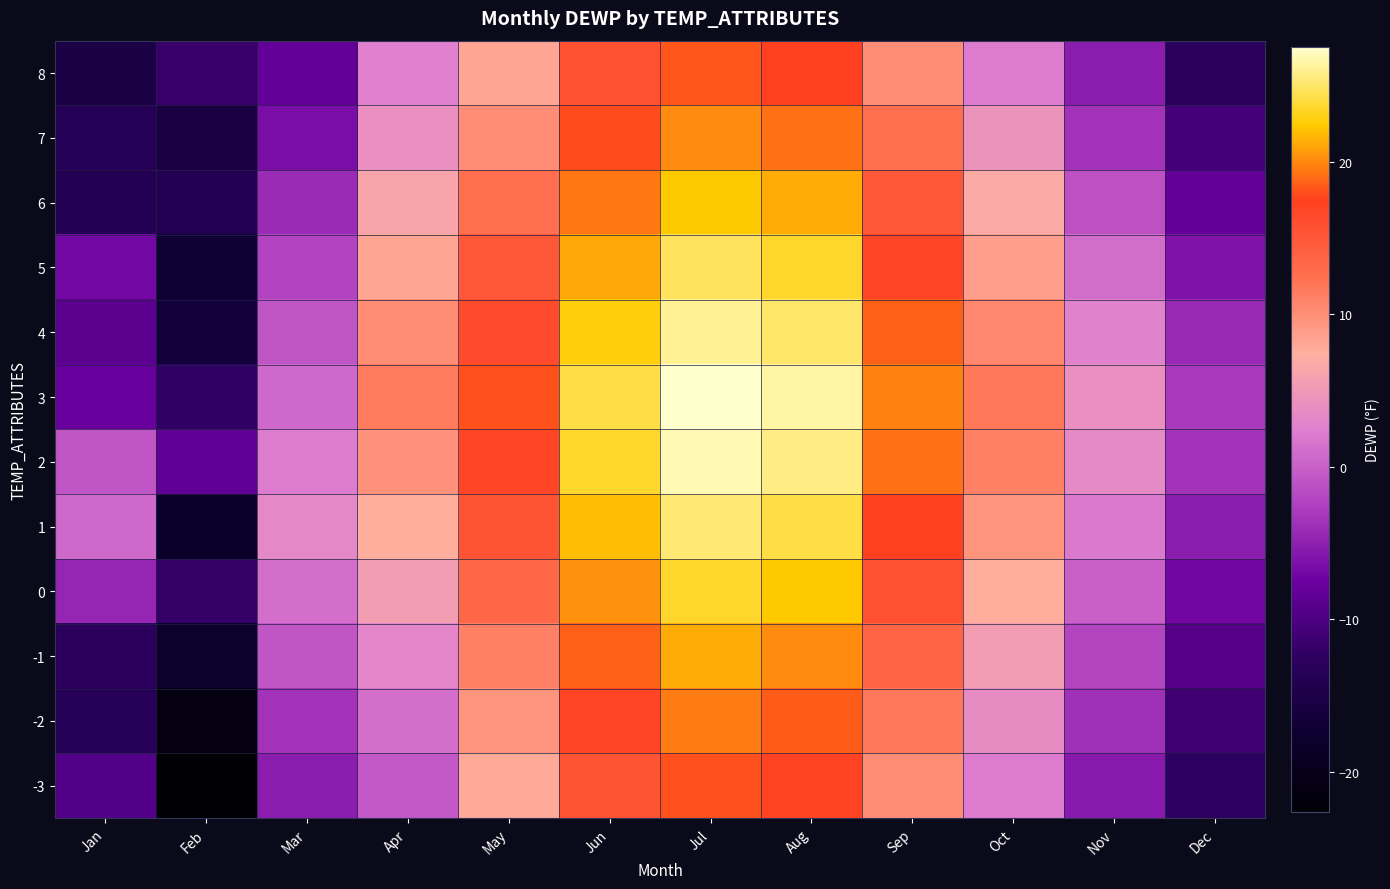

What is the greatest value displayed?

27.5